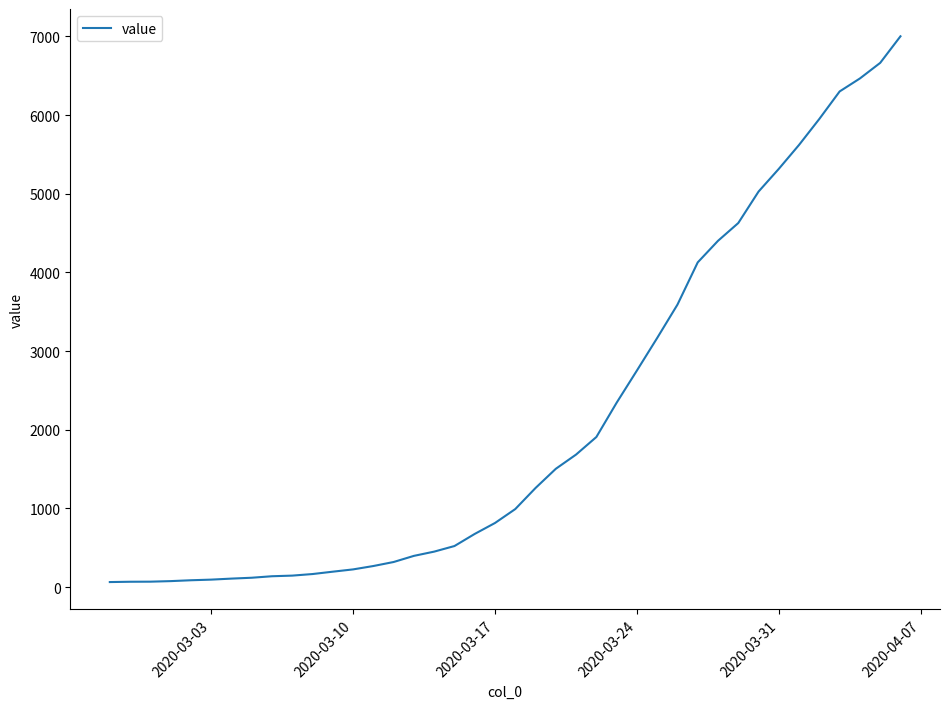

What is the greatest value displayed?

7002